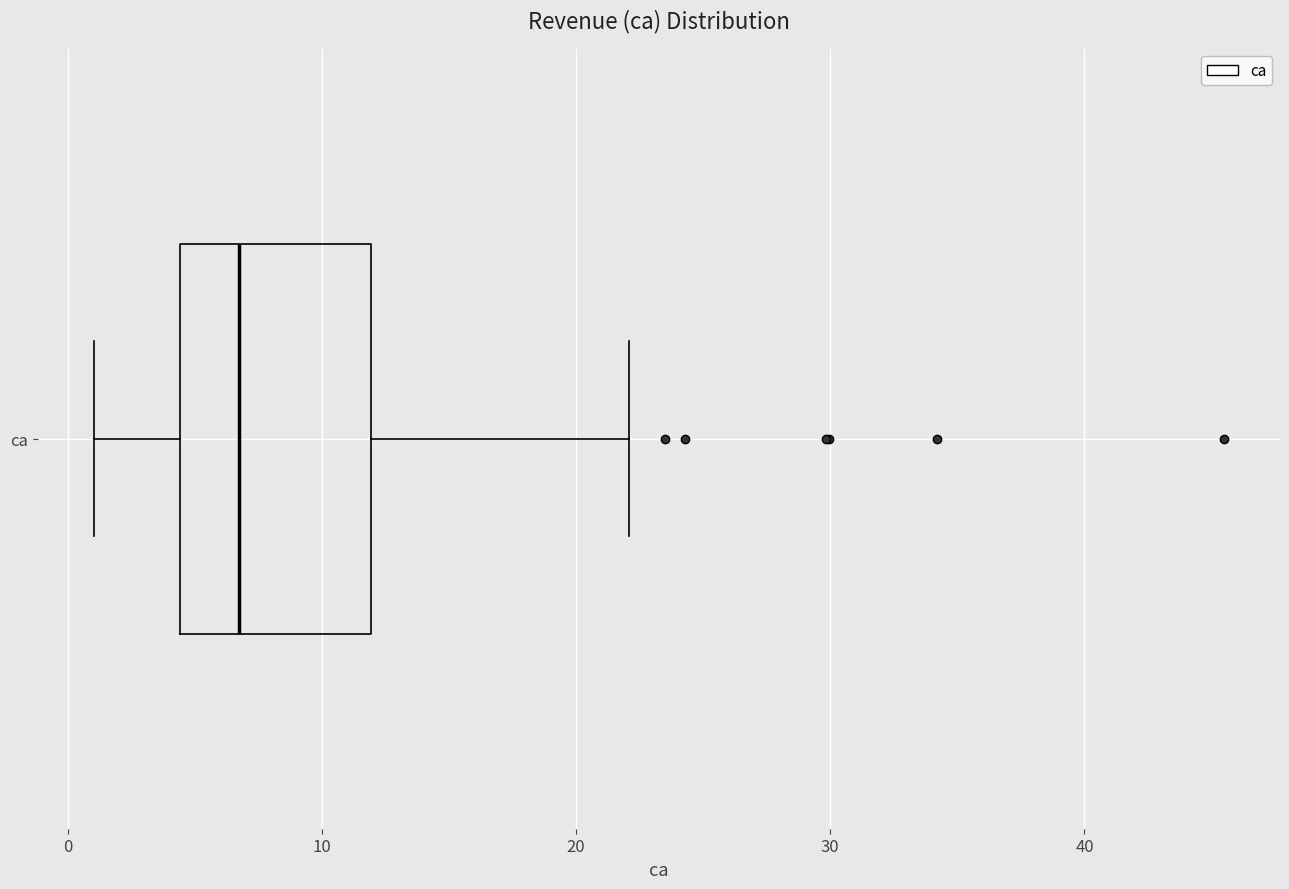

Read this box plot against the x-axis: the position of the median line, the range covered by the box, and the ends of both whiskers. The values are not printed on the chart, so give them approximately, as read against the axis.

median 7, box 4 to 12, whiskers 1 to 22